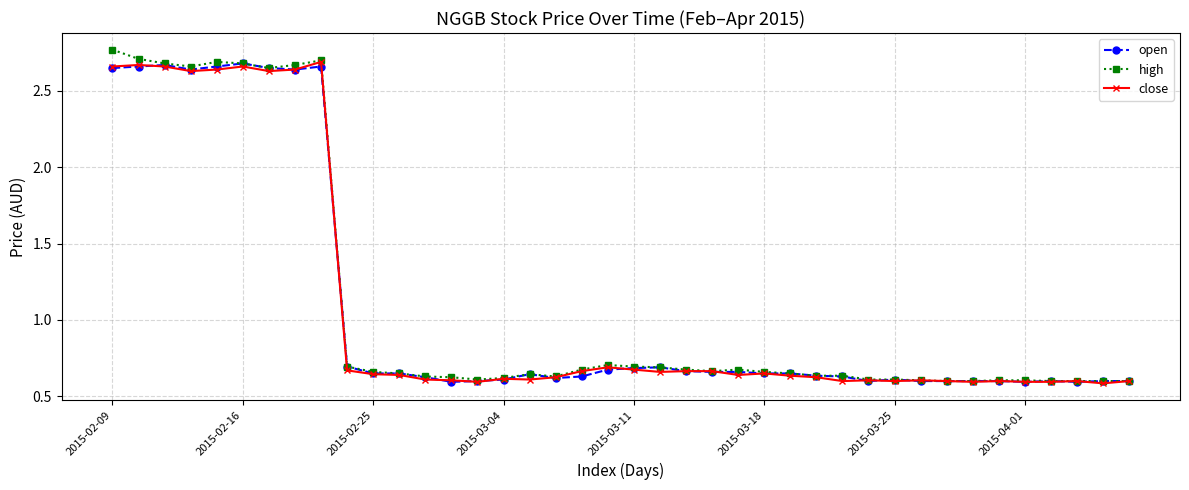

What is the sum of all open values?

43.4